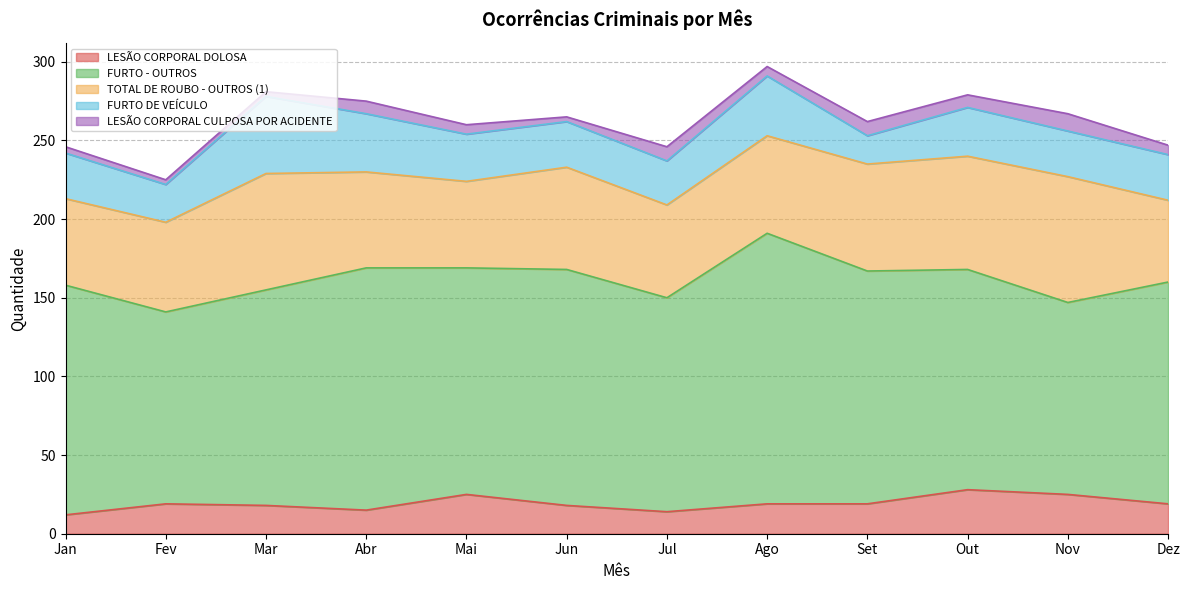

Reading left to right, list all the values displayed in this chart.

LESÃO CORPORAL DOLOSA: Jan=12	Fev=19	Mar=18	Abr=15	Mai=25	Jun=18	Jul=14	Ago=19	Set=19	Out=28	Nov=25	Dez=19
FURTO - OUTROS: Jan=146	Fev=122	Mar=137	Abr=154	Mai=144	Jun=150	Jul=136	Ago=172	Set=148	Out=140	Nov=122	Dez=141
TOTAL DE ROUBO - OUTROS (1): Jan=55	Fev=57	Mar=74	Abr=61	Mai=55	Jun=65	Jul=59	Ago=62	Set=68	Out=72	Nov=80	Dez=52
FURTO DE VEÍCULO: Jan=29	Fev=24	Mar=49	Abr=37	Mai=30	Jun=29	Jul=28	Ago=38	Set=18	Out=31	Nov=29	Dez=29
LESÃO CORPORAL CULPOSA POR ACIDENTE: Jan=4	Fev=3	Mar=3	Abr=8	Mai=6	Jun=3	Jul=9	Ago=6	Set=9	Out=8	Nov=11	Dez=6